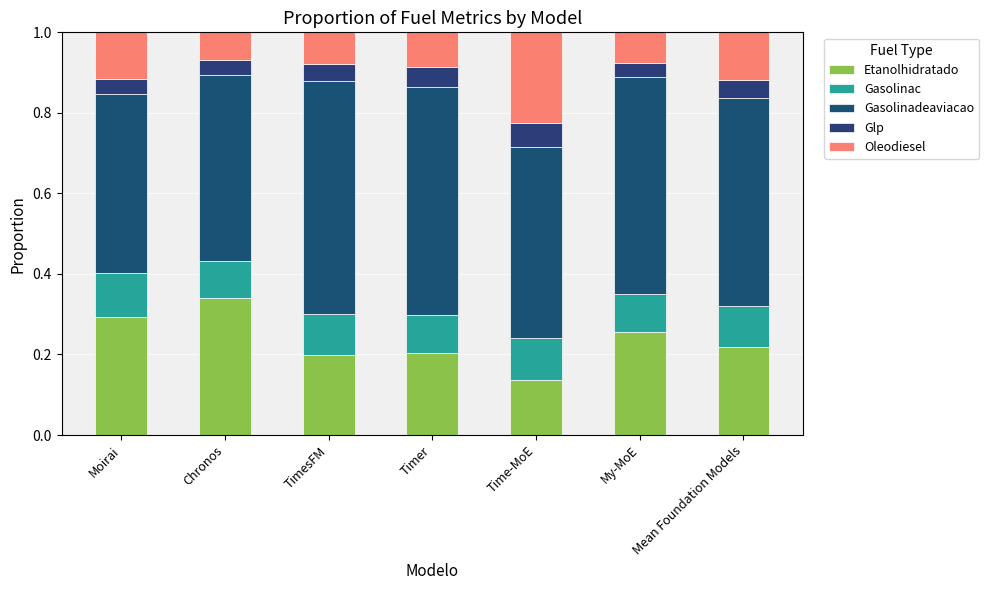

Does the chart contain stacked bars?

Yes